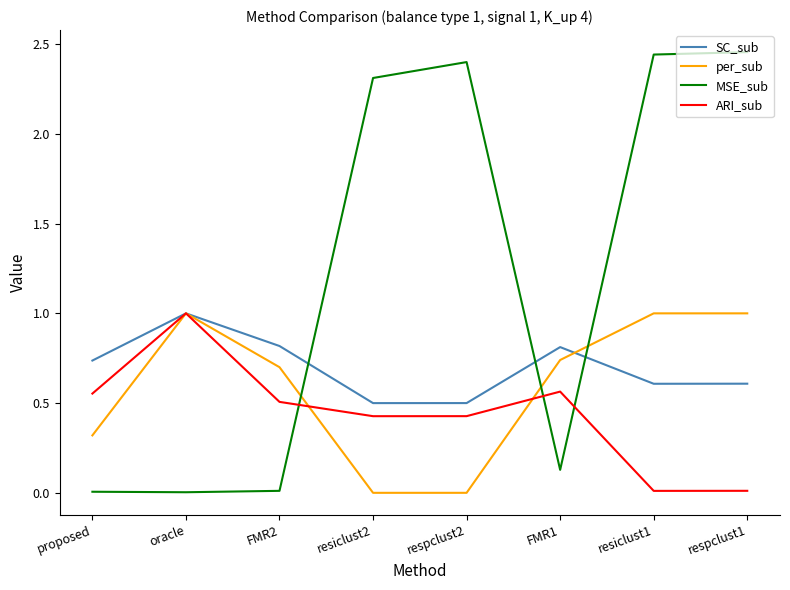

True or false: ARI_sub and MSE_sub cross at least once.

True